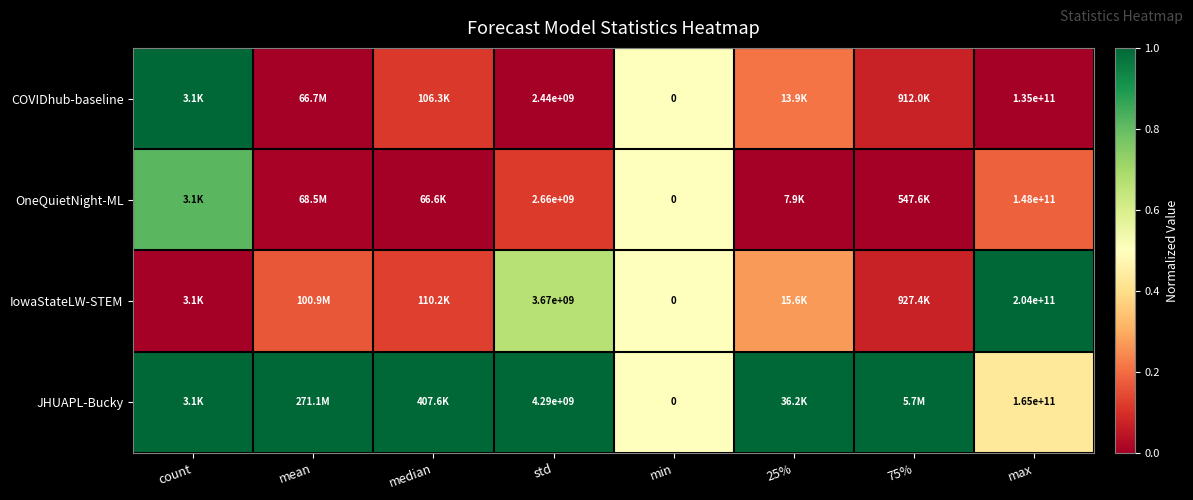

At std, list the series in order from largest to smallest.

JHUAPL-Bucky, IowaStateLW-STEM, OneQuietNight-ML, COVIDhub-baseline